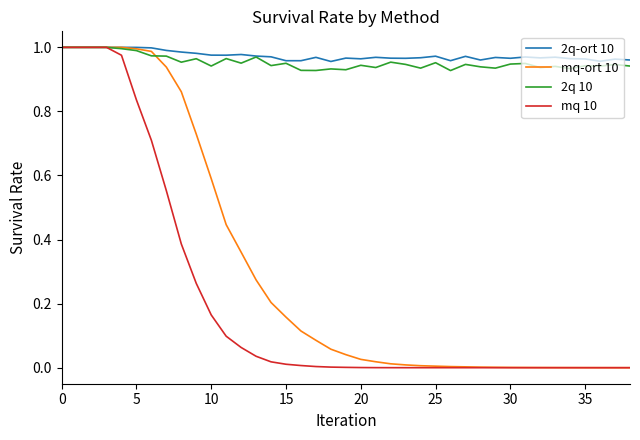

Does the chart display data point markers on the line(s)?

No